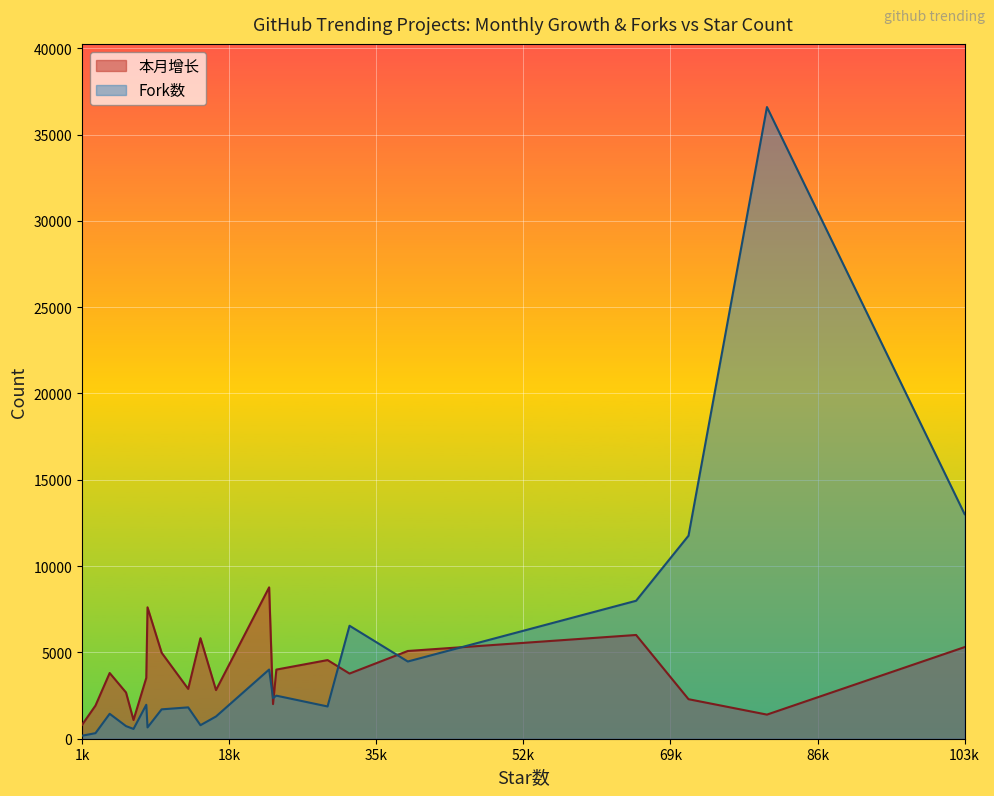

Which series has the largest range (max minus min)?

Fork数